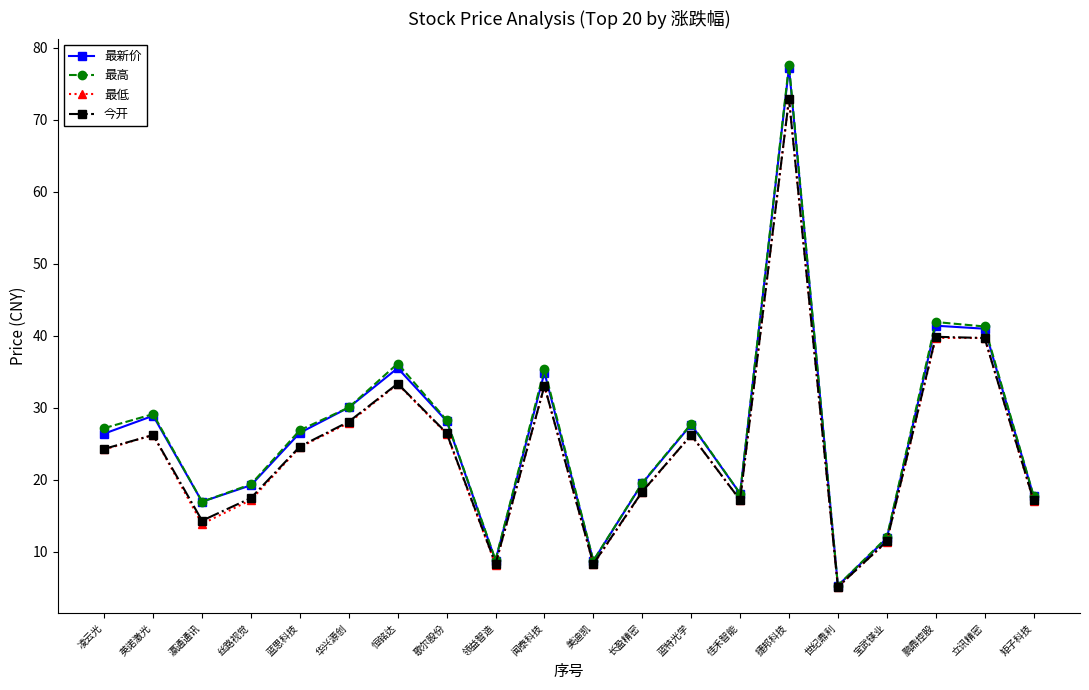

At which category is the sum across all series the highest?

捷邦科技